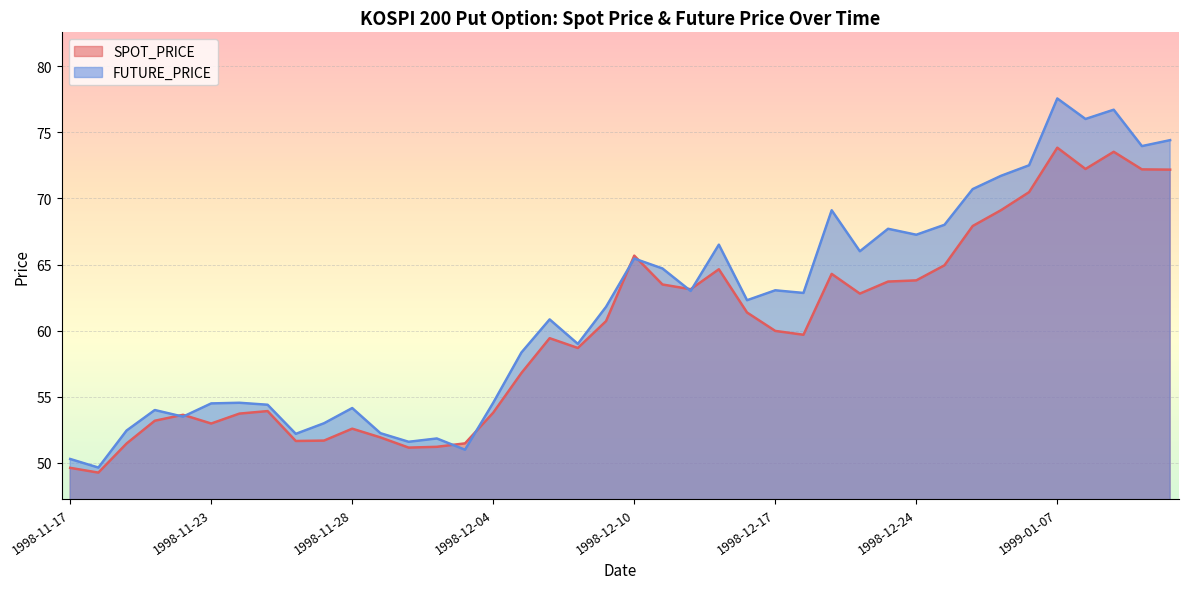

List the labels in order of FUTURE_PRICE value, smallest first.

1998-11-18, 1998-11-17, 1998-12-03, 1998-12-01, 1998-12-02, 1998-11-26, 1998-11-30, 1998-11-19, 1998-11-27, 1998-11-21, 1998-11-20, 1998-11-28, 1998-11-25, 1998-11-23, 1998-11-24, 1998-12-04, 1998-12-05, 1998-12-08, 1998-12-07, 1998-12-09, 1998-12-16, 1998-12-18, 1998-12-14, 1998-12-17, 1998-12-11, 1998-12-10, 1998-12-22, 1998-12-15, 1998-12-24, 1998-12-23, 1998-12-28, 1998-12-21, 1999-01-04, 1999-01-05, 1999-01-06, 1999-01-12, 1999-01-13, 1999-01-08, 1999-01-11, 1999-01-07